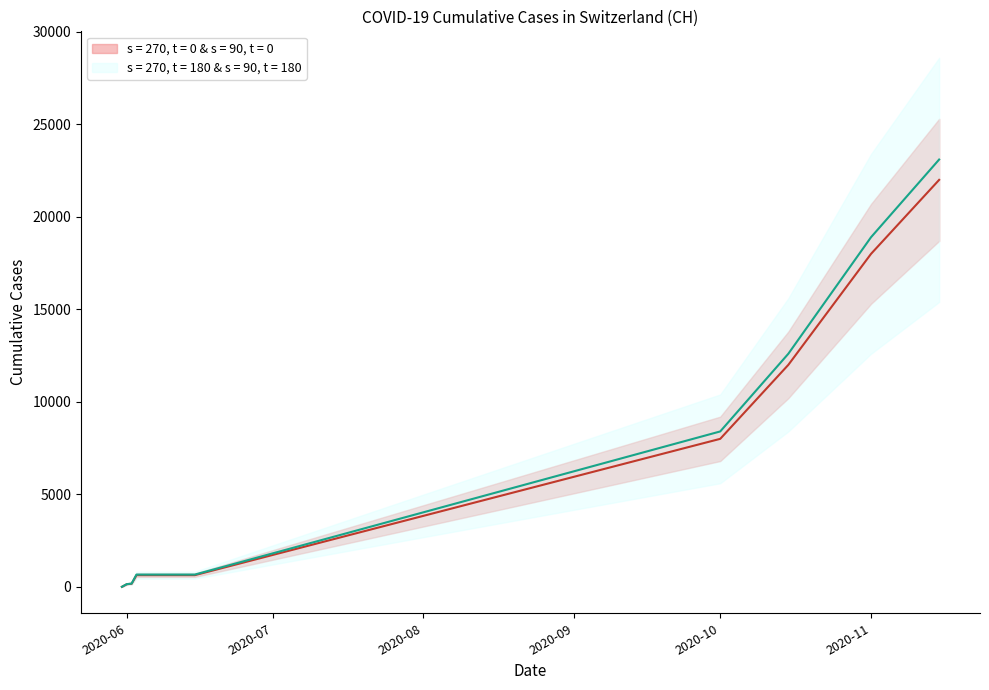

Which has a higher value, 2020-06-13 or 2020-11-15?

2020-11-15